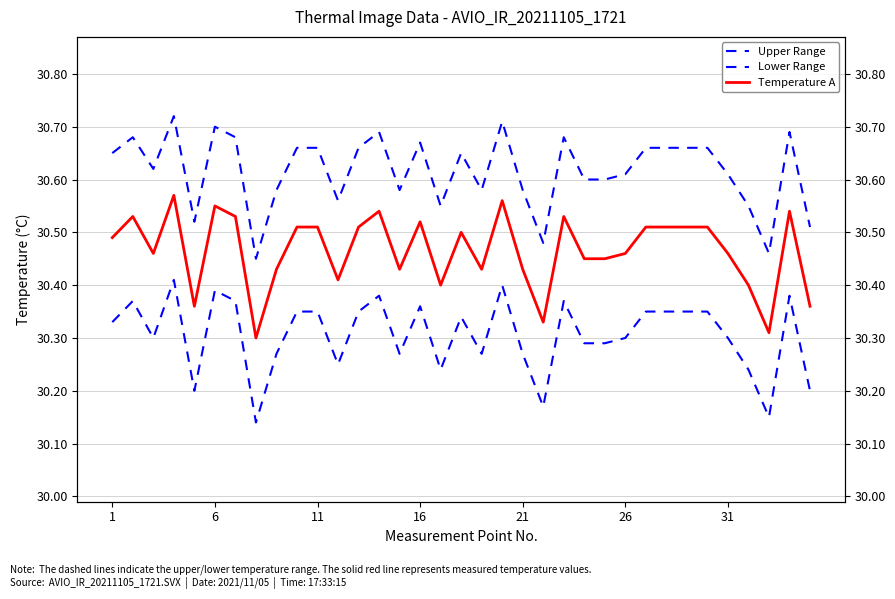

Which series has the largest total across all categories?

Upper Range